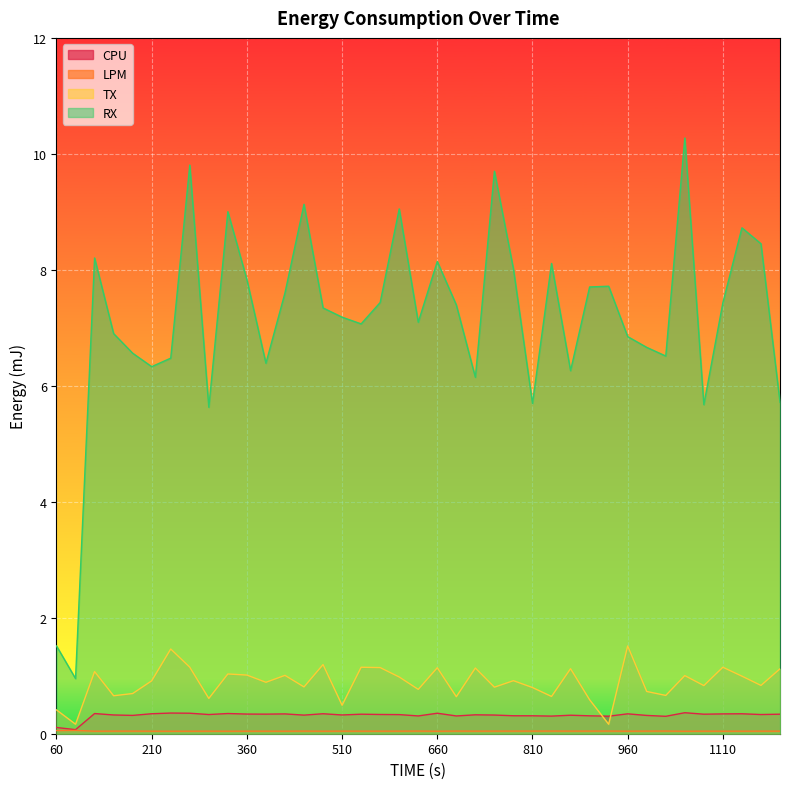

What is the difference between the highest and lowest values at 60?

1.5